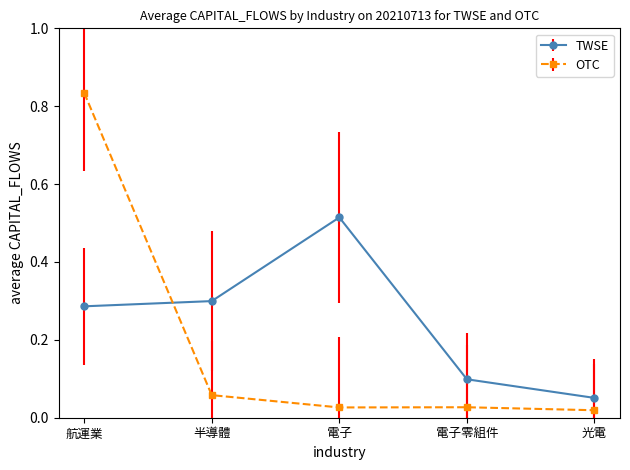

Which series has the largest total across all categories?

TWSE